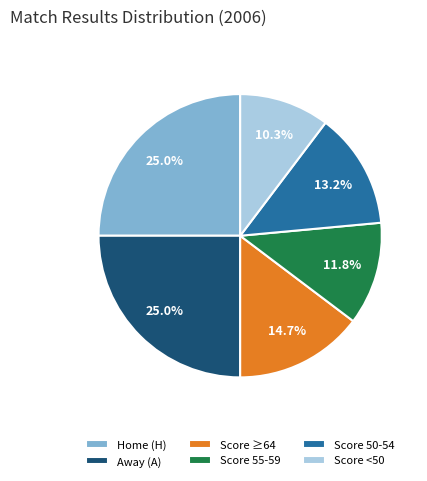

How much of the chart is everything except Score 50-54?

86.8%